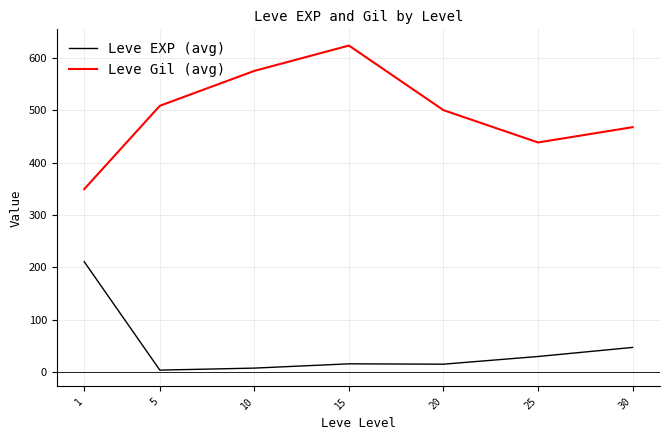

Is it true that Leve EXP (avg) equals 50.6 at 25?

False